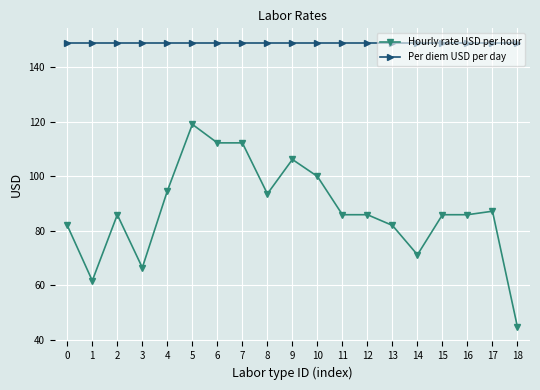

True or false: Hourly rate USD per hour and Per diem USD per day intersect in this chart.

False